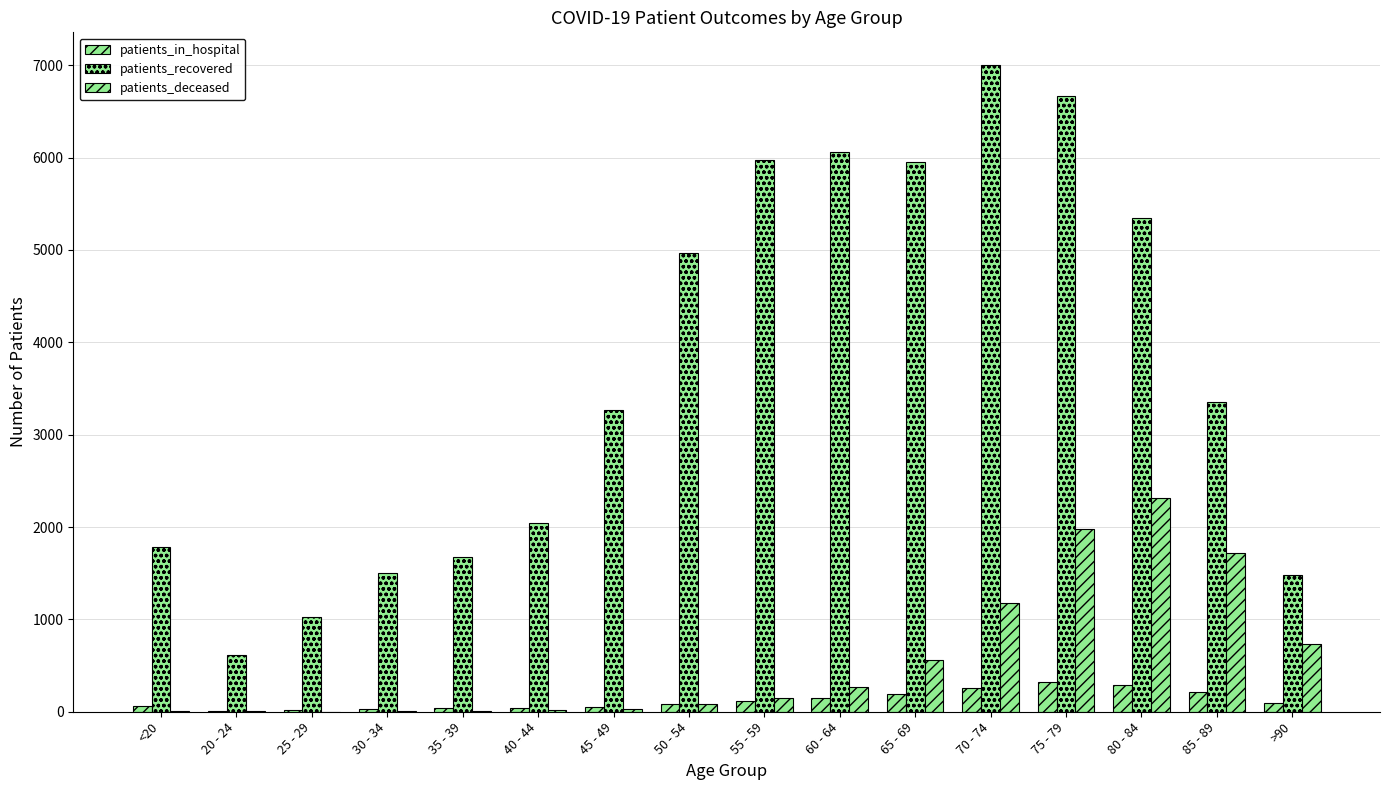

Reading left to right, transcribe all the data shown in this chart.

patients_in_hospital: 57	5	23	30	41	43	55	87	111	148	197	258	321	293	210	96
patients_recovered: 1787	617	1031	1502	1676	2046	3265	4967	5979	6061	5954	7006	6671	5348	3351	1484
patients_deceased: 11	3	2	12	10	16	30	80	146	271	563	1178	1980	2316	1719	734